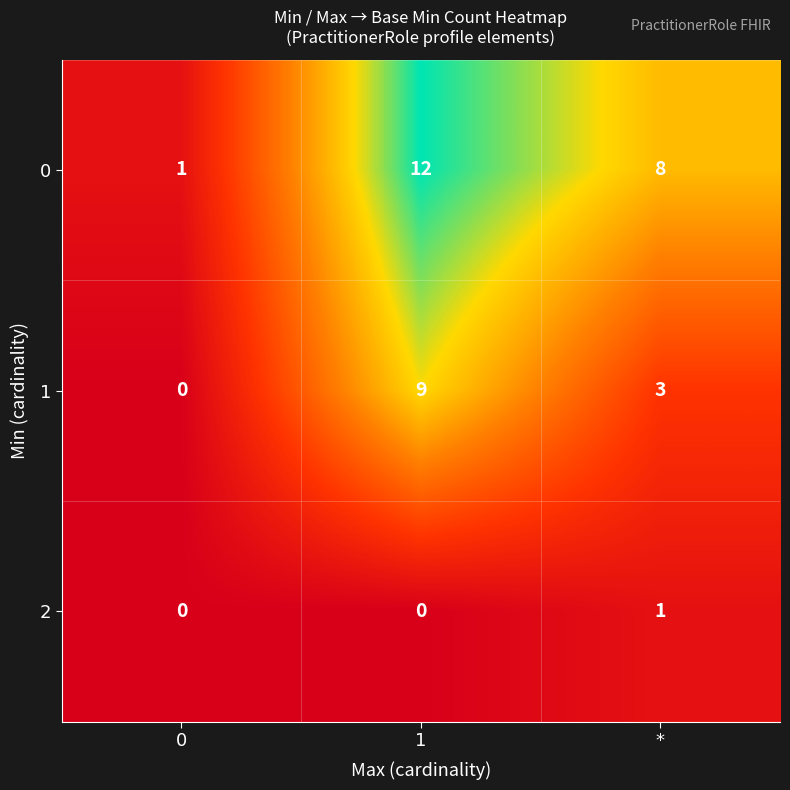

The 1 series shows 5 at *. True or false?

False